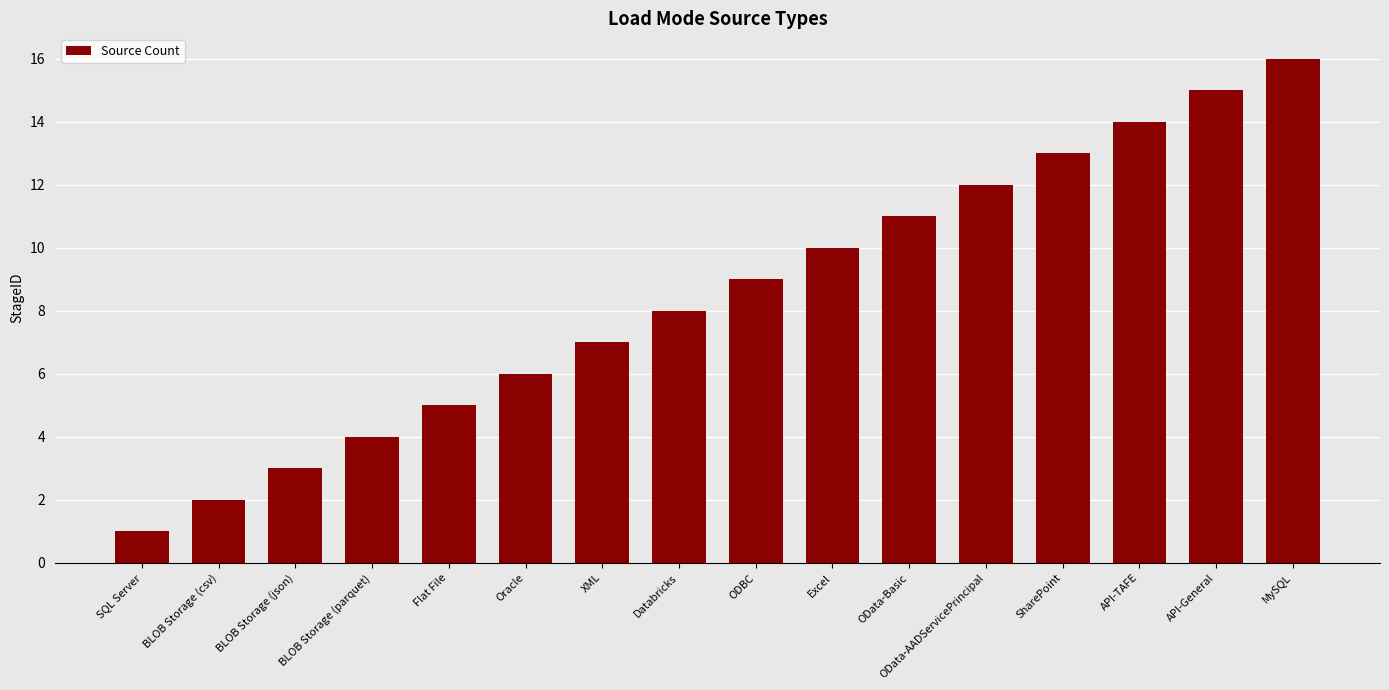

Reading left to right, transcribe all the data shown in this chart.

1	2	3	4	5	6	7	8	9	10	11	12	13	14	15	16